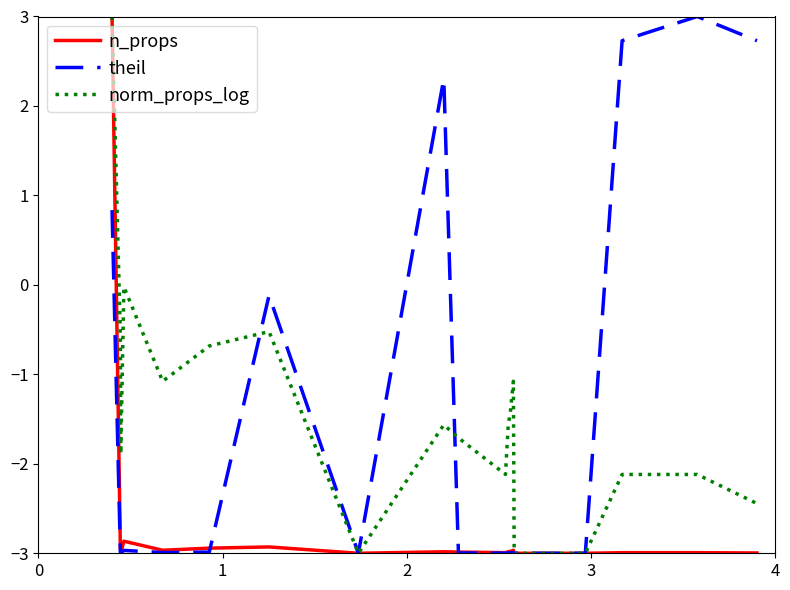

What is the greatest value displayed?

3.0